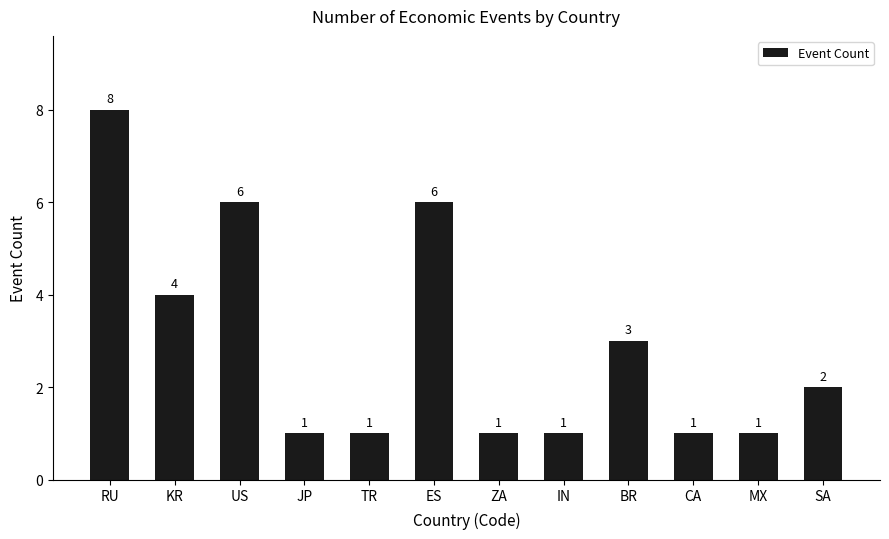

What is the label of the 8th bar from the right?

TR